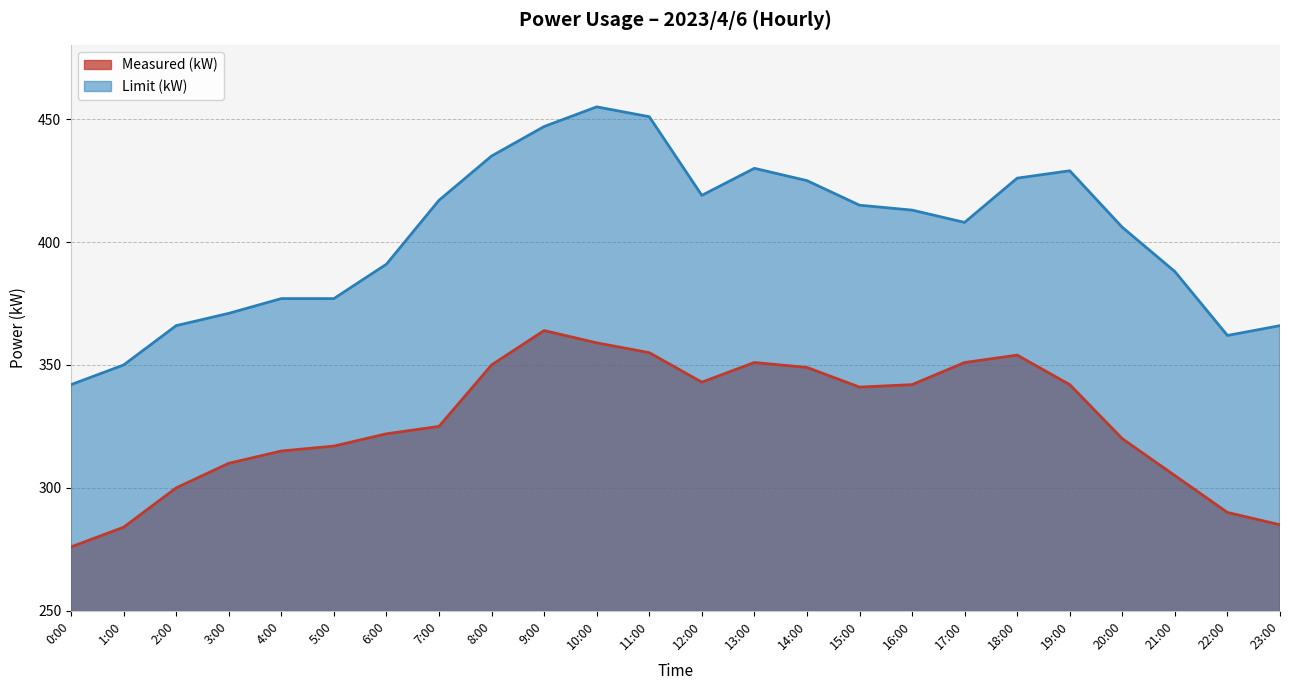

List the series in order of their overall mean, highest first.

Limit (kW), Measured (kW)